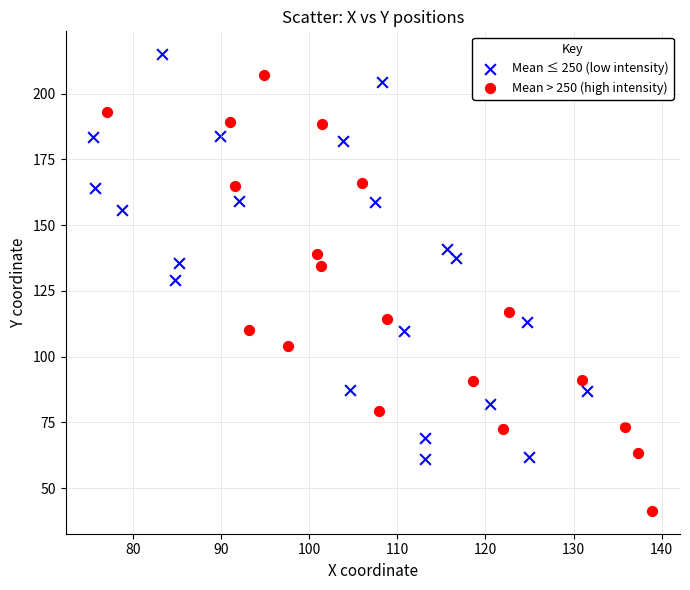

Which series contains the highest Y value?

Mean ≤ 250 (low intensity)